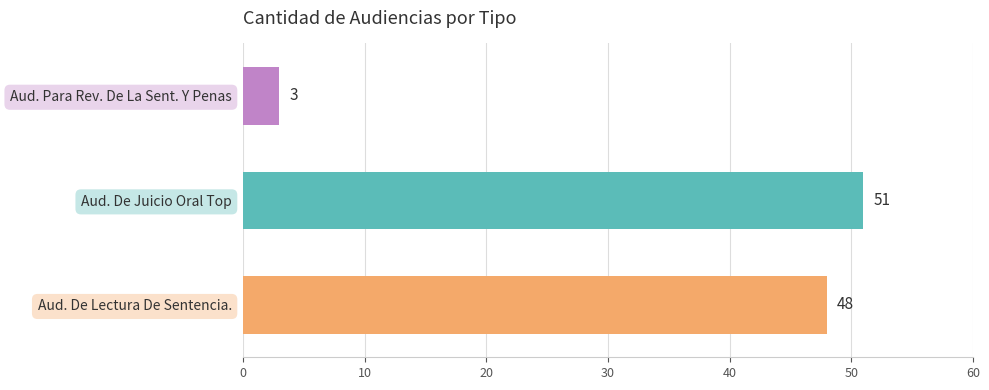

True or false: the data shows 30 at Aud. De Juicio Oral Top.

False